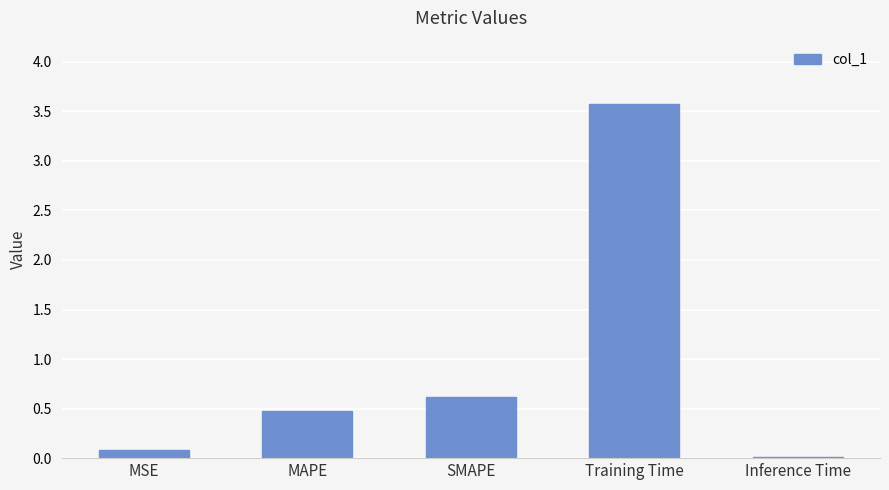

What is the average value?

1.0